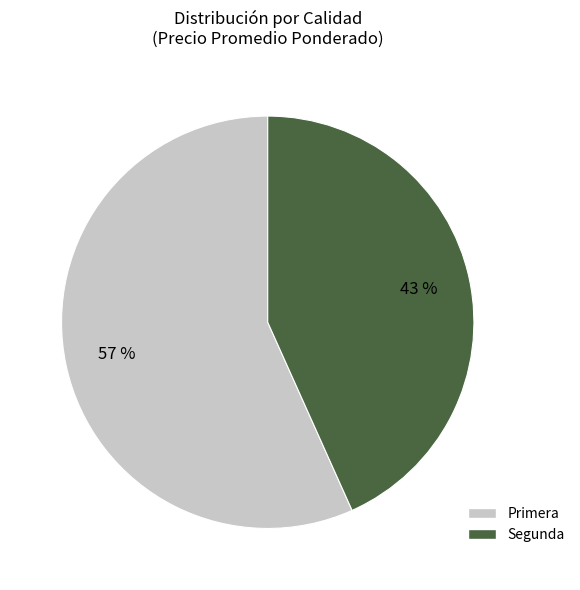

How many slices are in this pie chart?

2